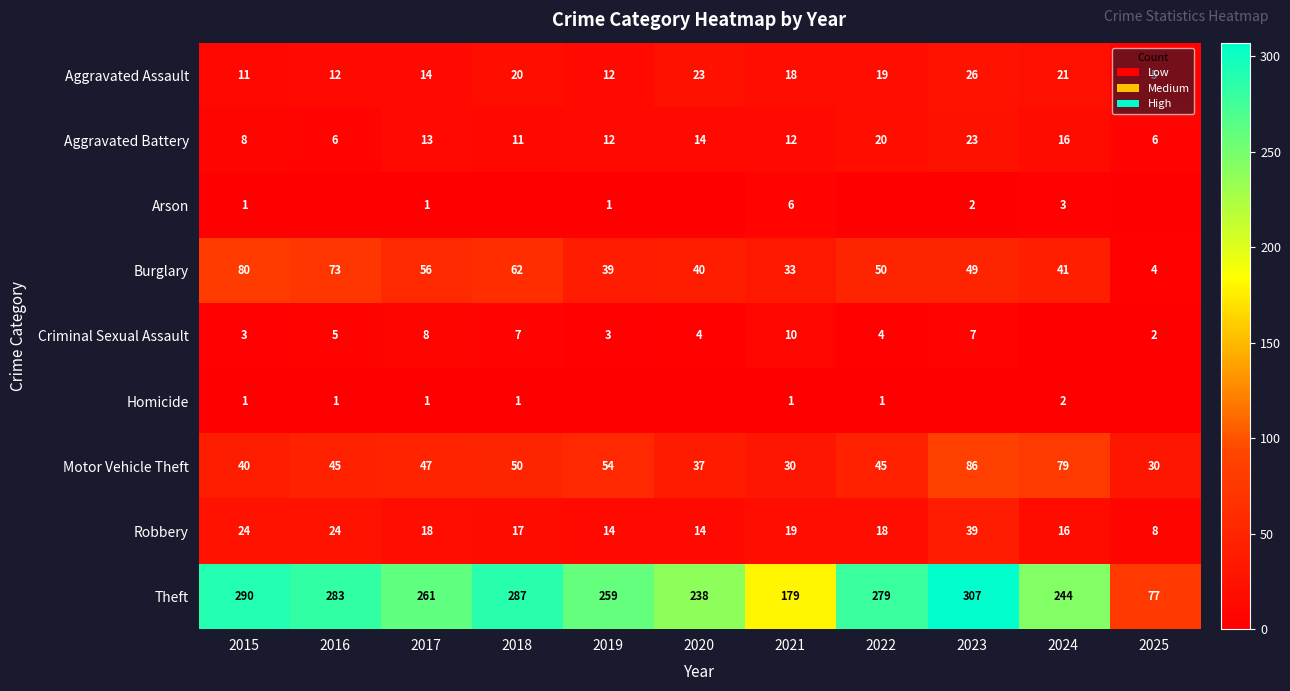

Which category has the highest value across all series?

2023